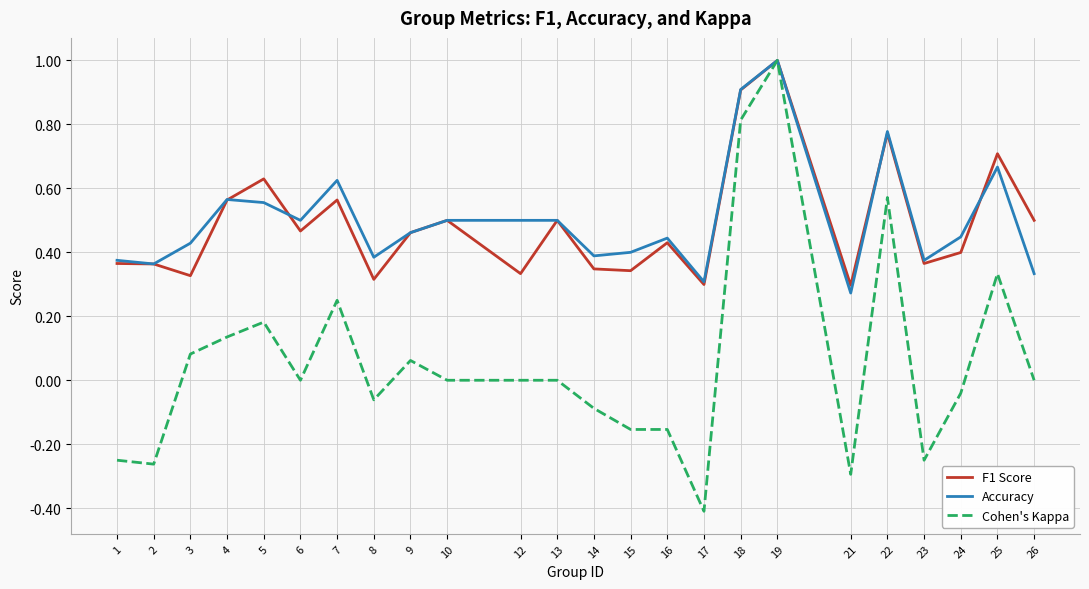

Is it true that Accuracy equals 0.4 at 23?

True